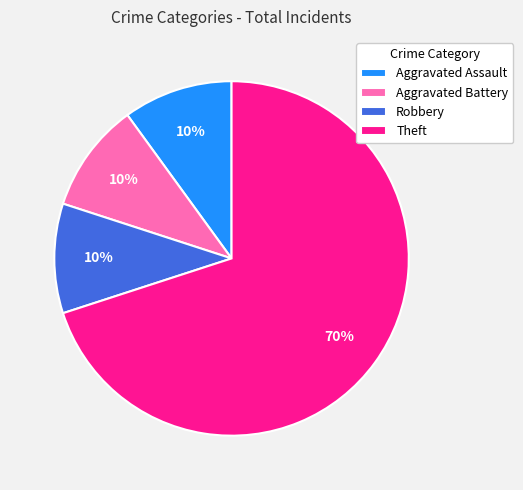

Approximately how many times larger is the value at Theft compared to Aggravated Assault?

7.0